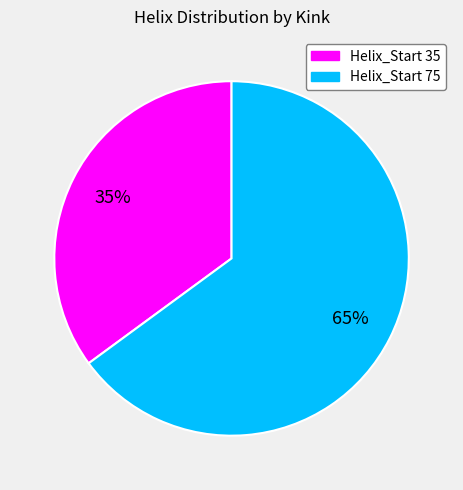

Which slice is the largest?

Helix_Start 75